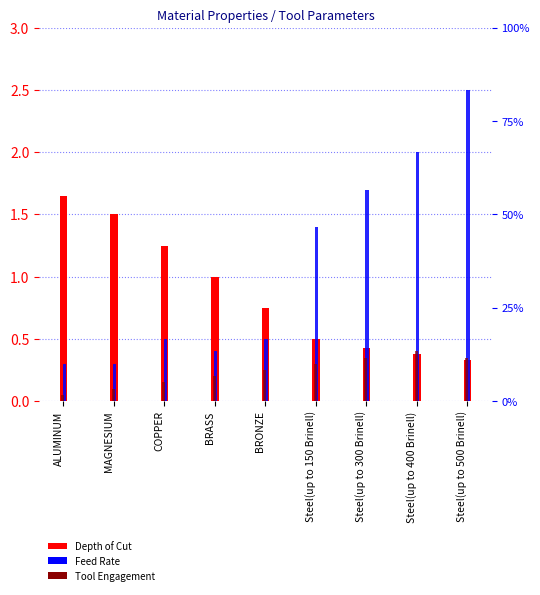

Which series has the widest spread of values?

Feed Rate